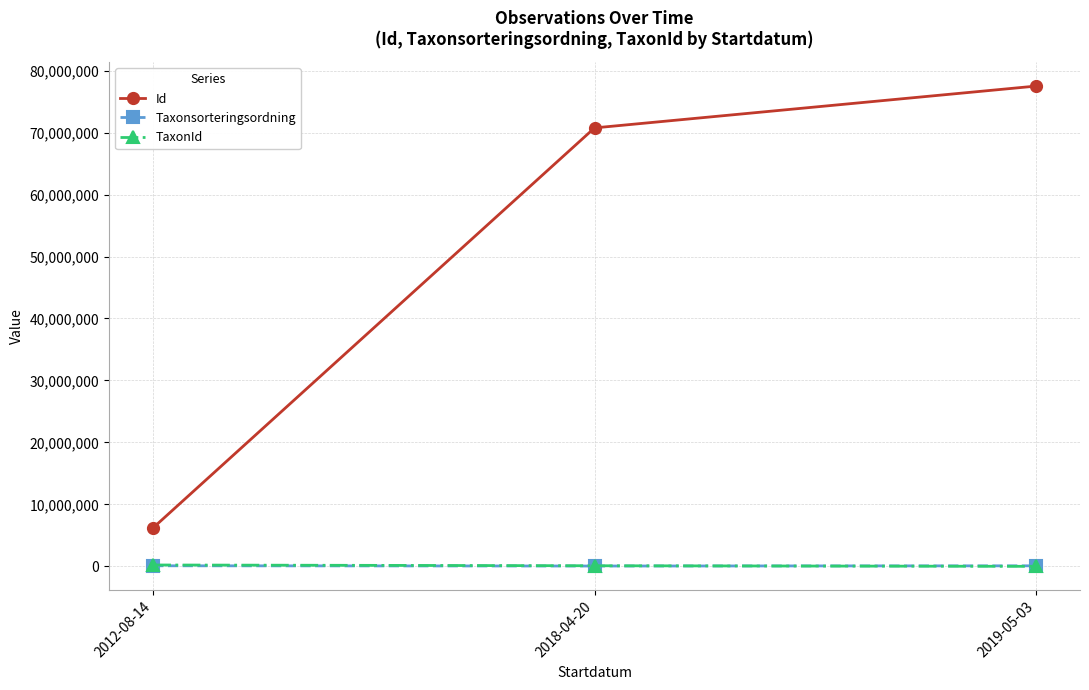

At which category is the sum across all series the highest?

2019-05-03